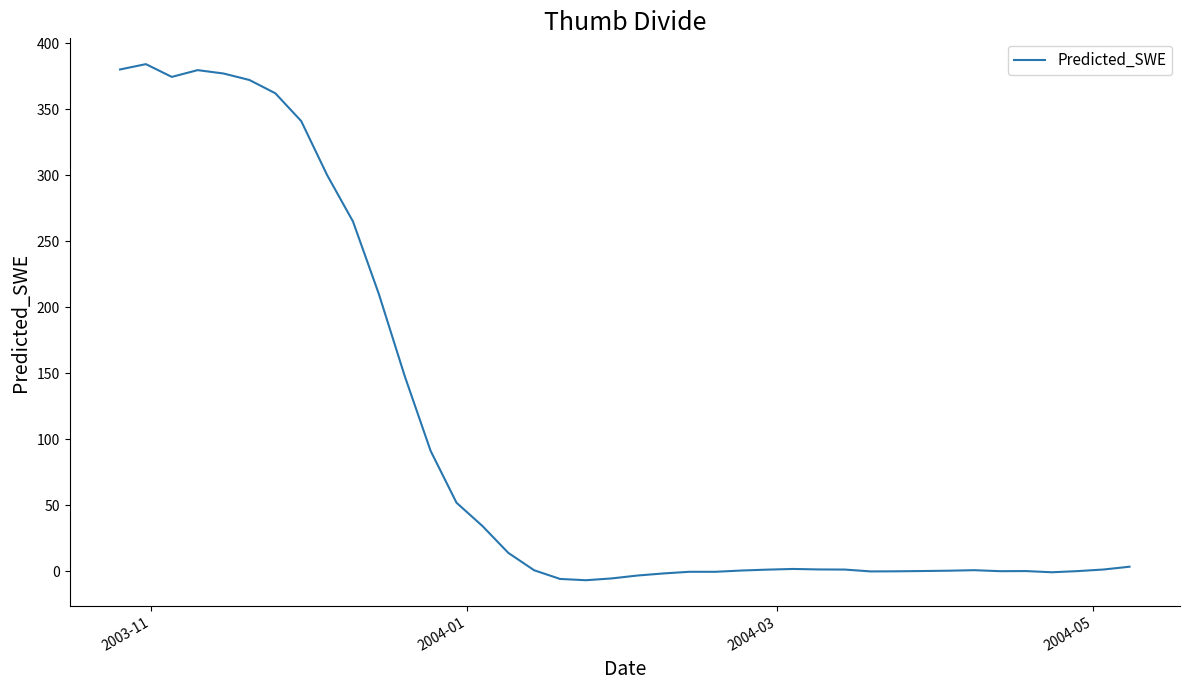

What is the difference between the maximum and minimum values?

390.9